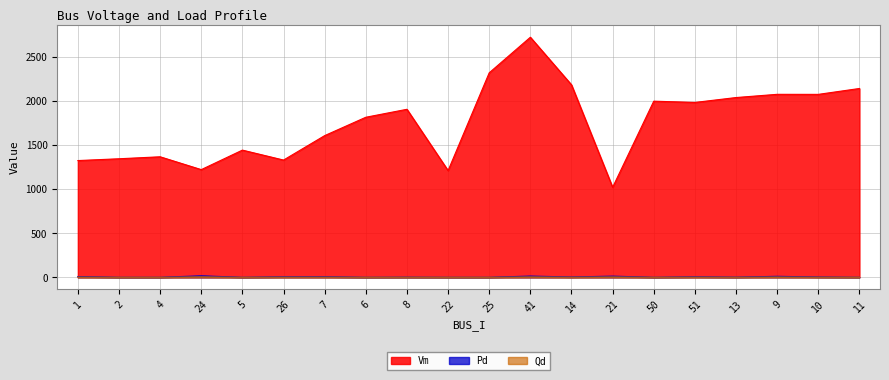

Reading left to right, list all the values displayed in this chart.

Vm: 1=1323.6	2=1344.0	4=1366.5	24=1220.9	5=1442.1	26=1329.4	7=1606.6	6=1814.8	8=1905.1	22=1209.9	25=2319.0	41=2722.4	14=2182.7	21=1020.2	50=1997.2	51=1982.7	13=2038.3	9=2074.8	10=2074.3	11=2141.1
Pd: 1=8.3	2=0.0	4=0.0	24=16.3	5=0.0	26=5.9	7=6.5	6=0.0	8=1.4	22=0.0	25=0.0	41=13.4	14=3.4	21=12.7	50=0.0	51=5.4	13=1.5	9=10.7	10=3.2	11=0.0
Qd: 1=2.1	2=0.0	4=0.0	24=4.1	5=0.0	26=1.5	7=1.6	6=0.0	8=0.4	22=0.0	25=0.0	41=3.4	14=0.9	21=3.2	50=0.0	51=1.4	13=0.4	9=2.7	10=0.8	11=0.0